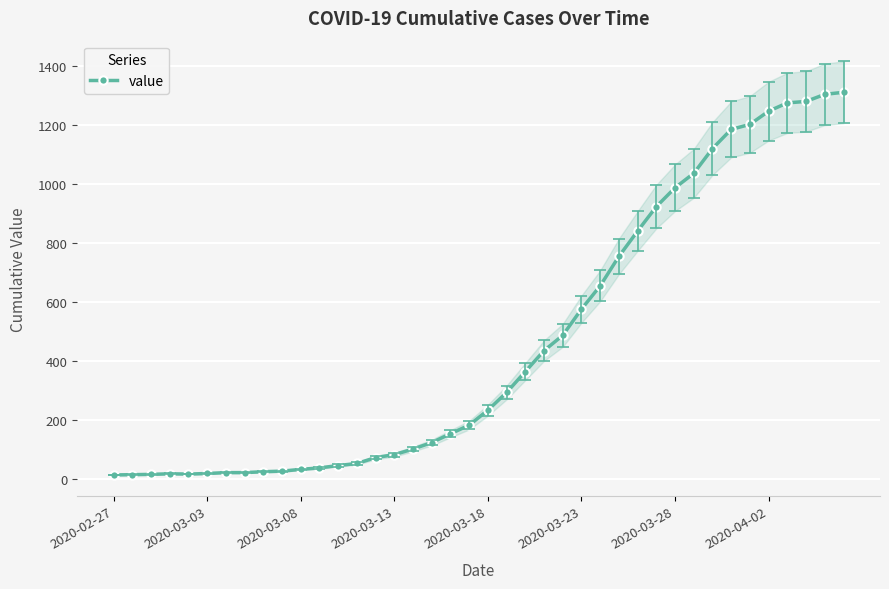

How many values are below 233?

20